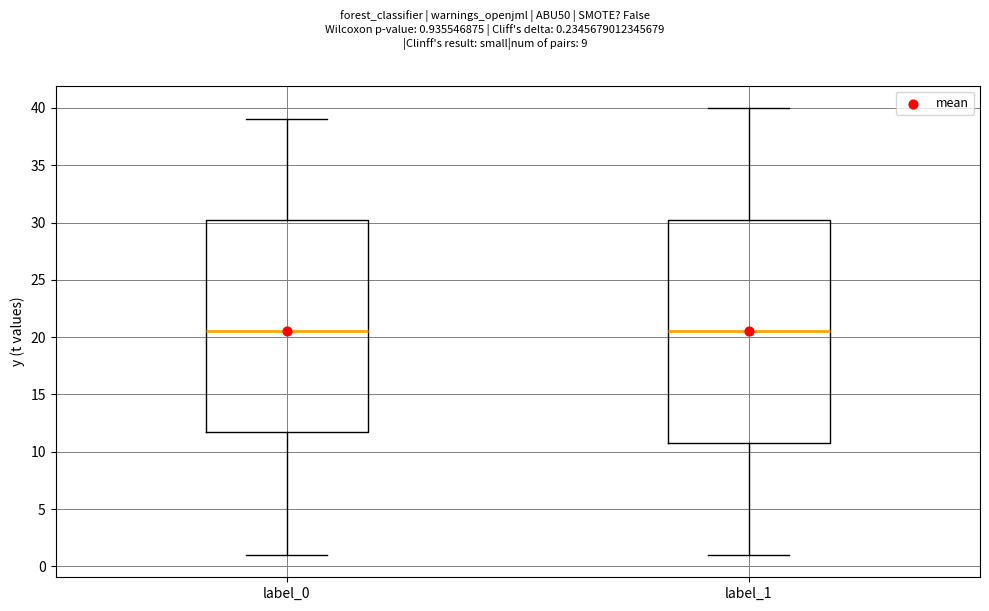

Reading left to right, transcribe this box plot: for each box, give where its median line is, the range the box spans, and where its two whiskers end, as read against the y-axis. The values are not printed on the chart, so give them approximately, as read against the axis.

label_0: median 20.5, box 12.0 to 30.5, whiskers 1.0 to 39.0
label_1: median 20.5, box 11.0 to 30.5, whiskers 1.0 to 40.0